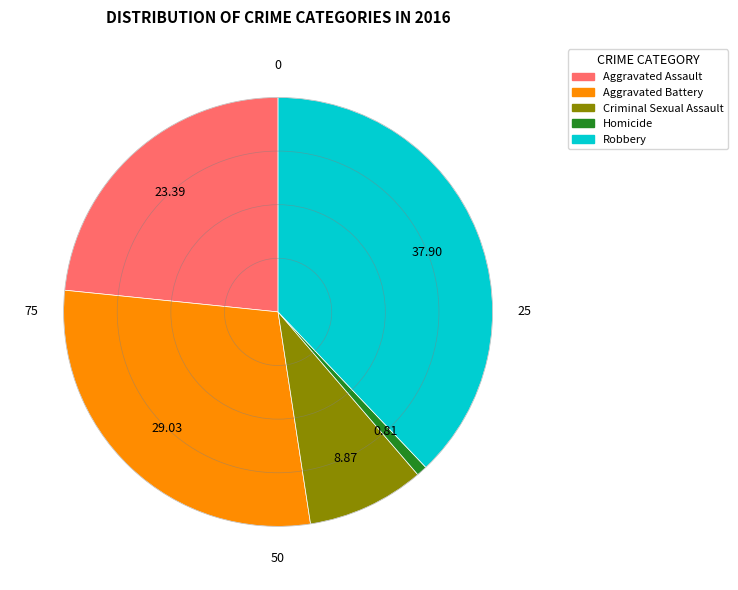

Do Homicide and Criminal Sexual Assault together represent more than half of the pie?

No